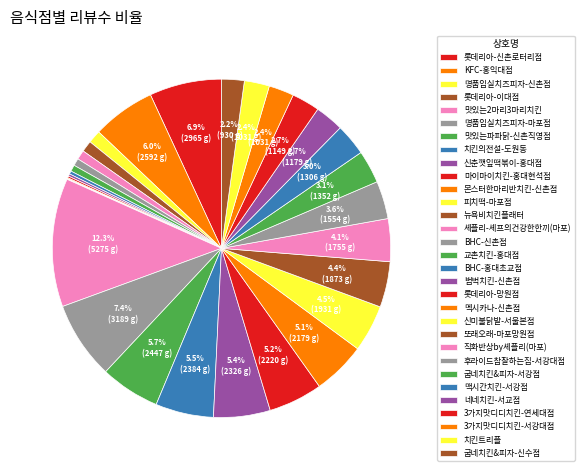

What is the ratio of the value at 신춘깻잎떡볶이-홍대점 to the value at 또래오래-마포망원점?

0.1